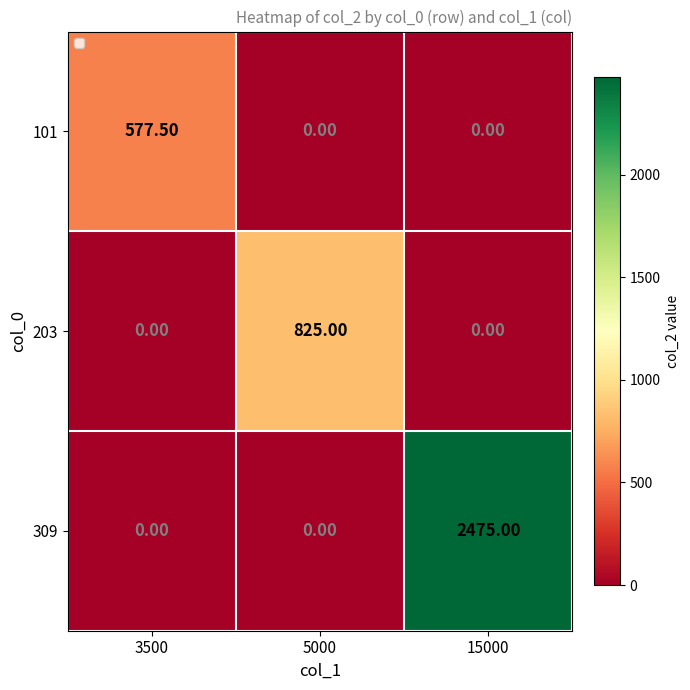

What is the difference between the 101 values at 3500 and 5000?

577.5